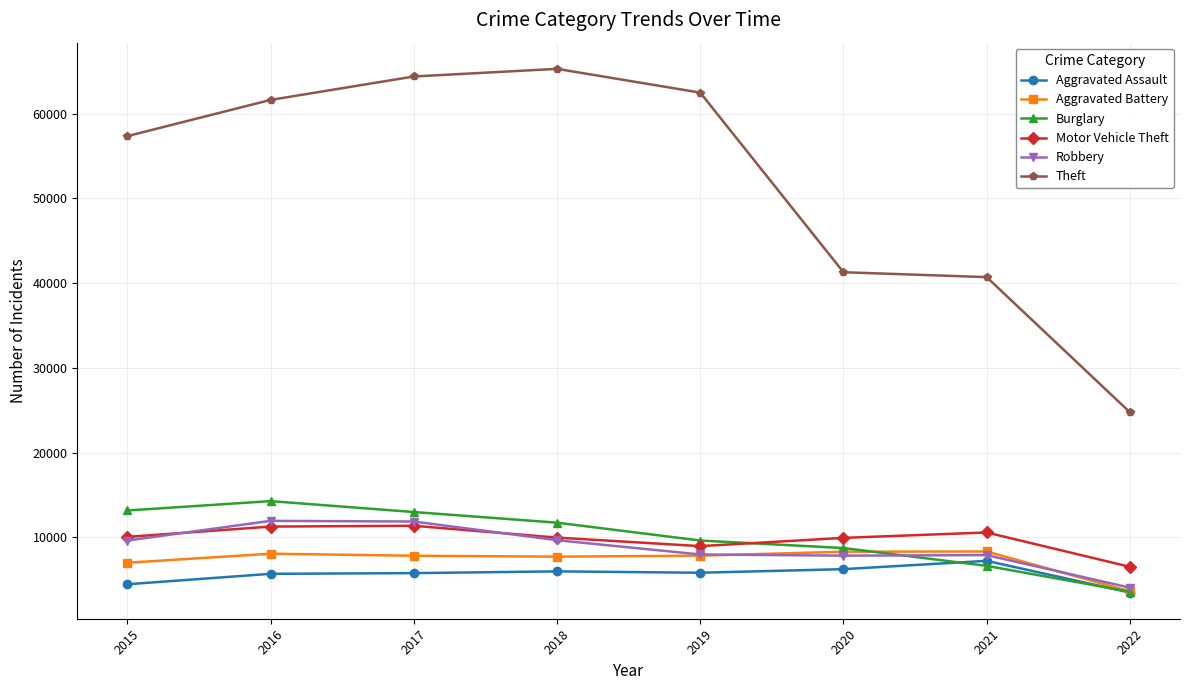

True or false: Aggravated Assault has a value of 6263 at 2020.

True